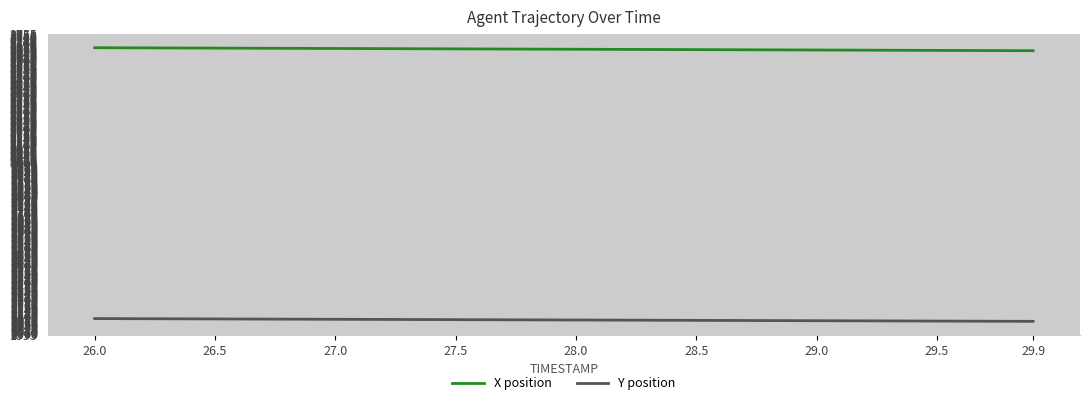

Which series has the largest range (max minus min)?

X position